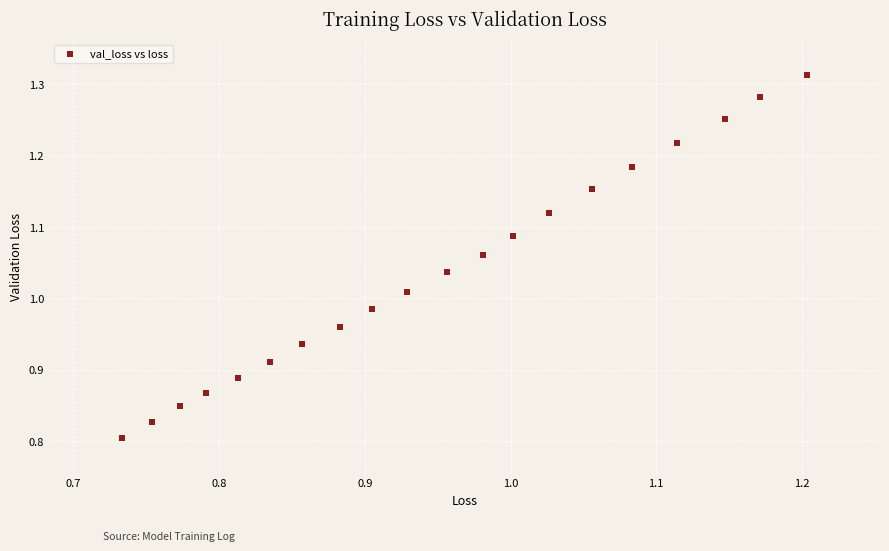

What is the range of X values (max minus min)?

0.5